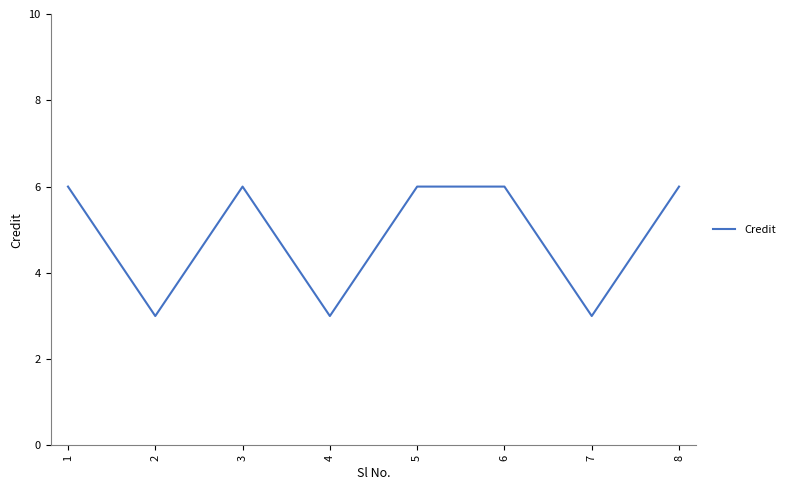

Reading right to left, list all the values displayed in this chart.

8=6	7=3	6=6	5=6	4=3	3=6	2=3	1=6